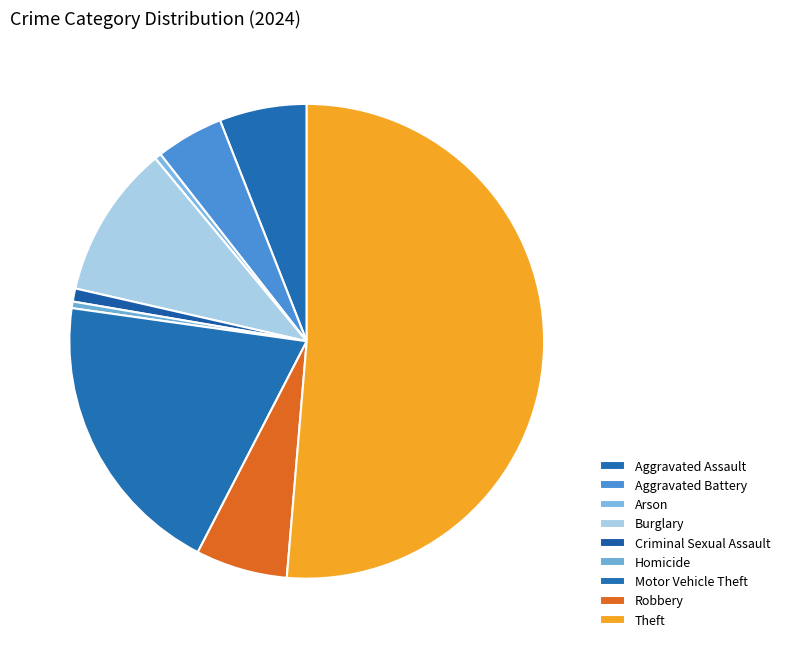

The Motor Vehicle Theft slice represents 12% of the pie. True or false?

False